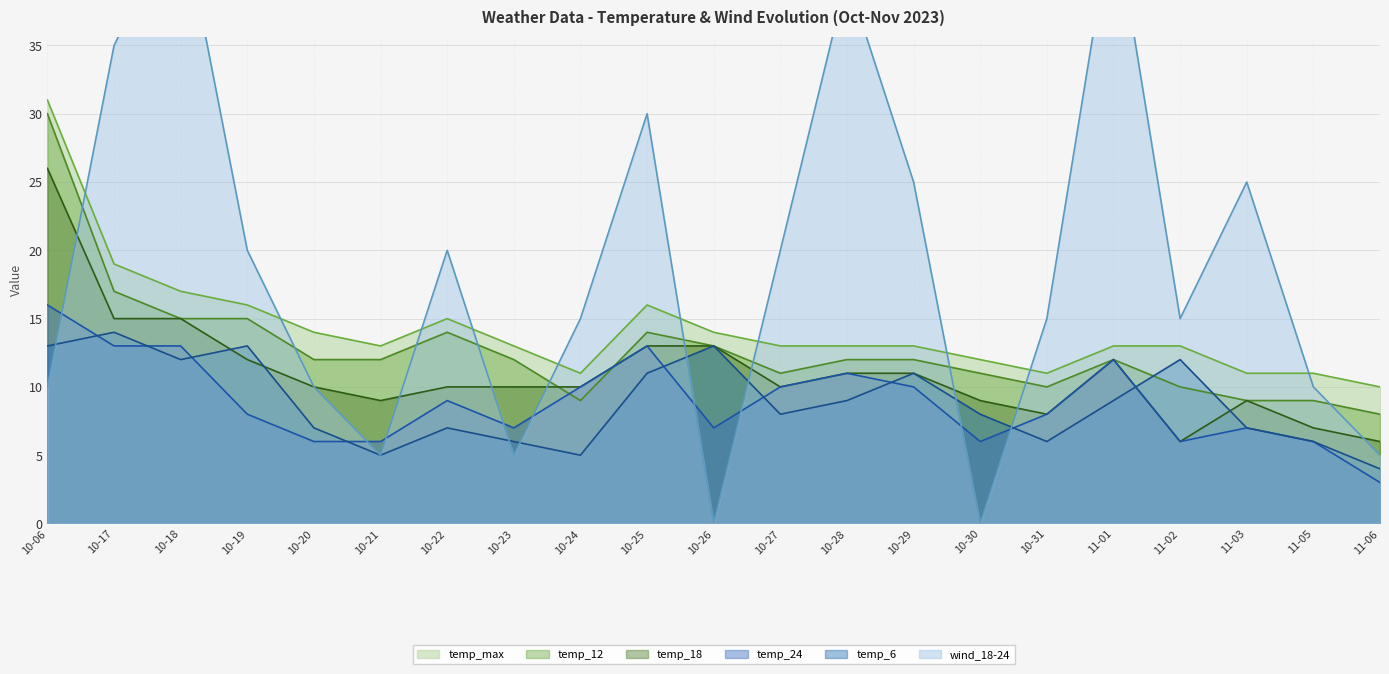

Is the value of temp_18 at 10-25 greater than the value of temp_24 at 10-28?

Yes